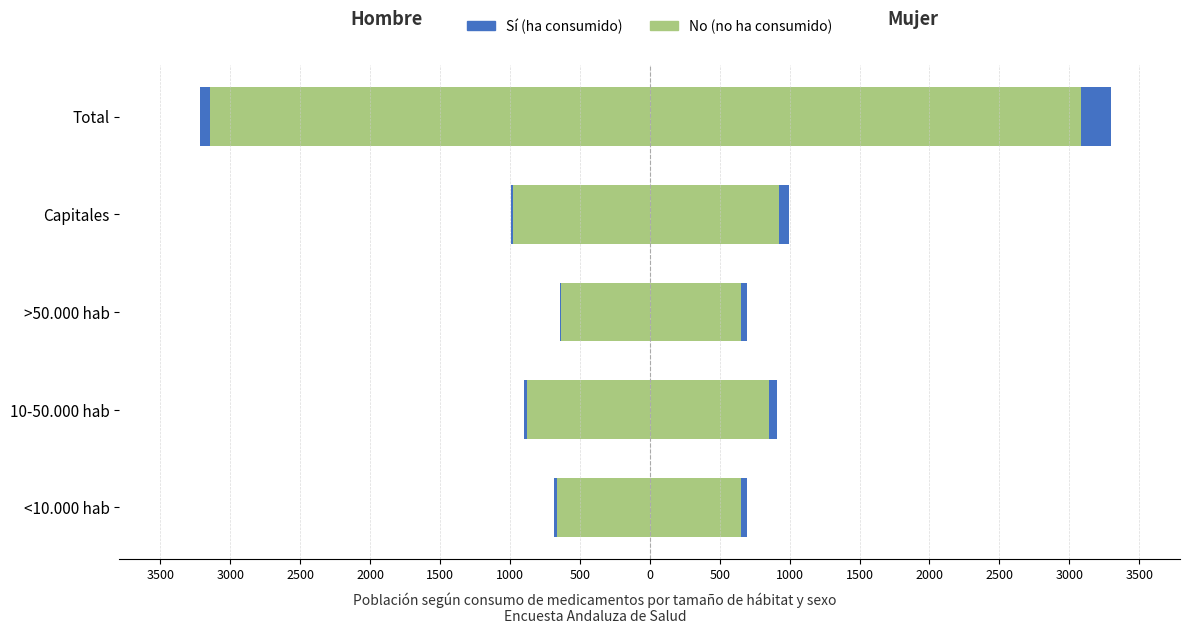

Reading right to left, transcribe all the data shown in this chart.

No (Hombre): -3142	-976	-631	-875	-660
Sí (Hombre): -71	-18	-10	-21	-22
No (Mujer): 3086	926	656	851	653
Sí (Mujer): 211	71	40	57	43